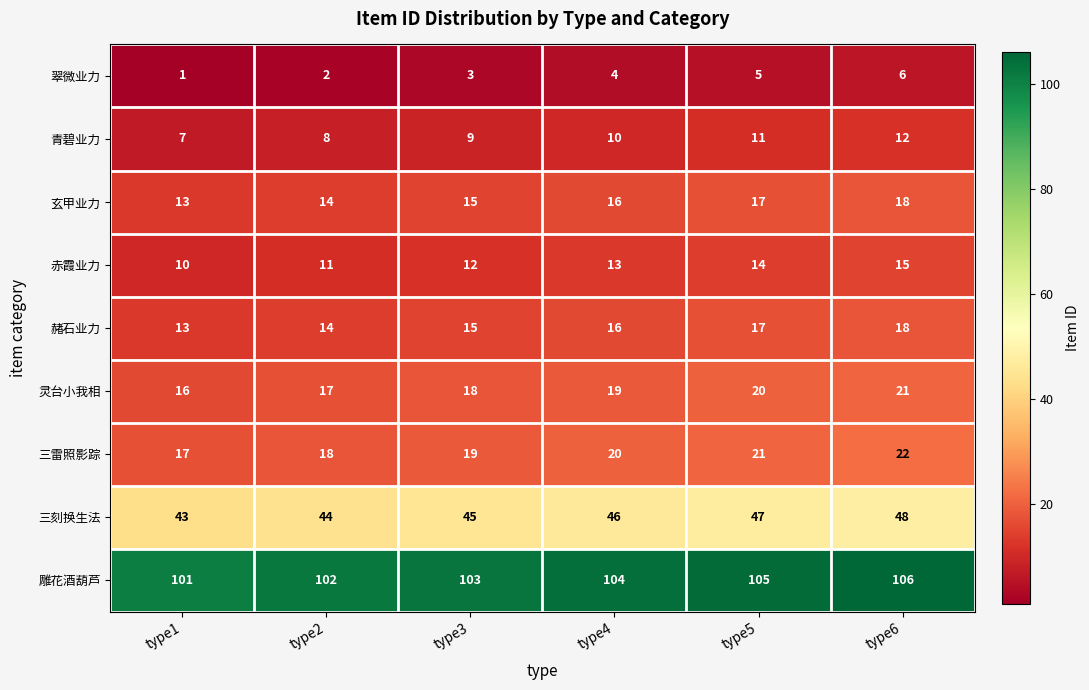

List the labels in order of 赭石业力 value, largest first.

type6, type5, type4, type3, type2, type1